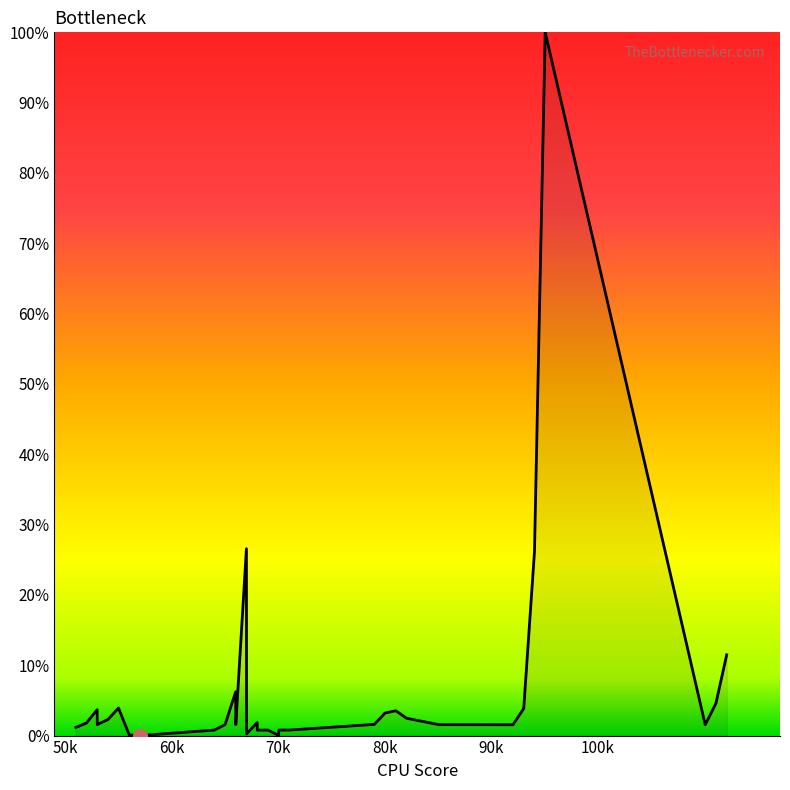

What is the maximum value shown in the chart?

100.0